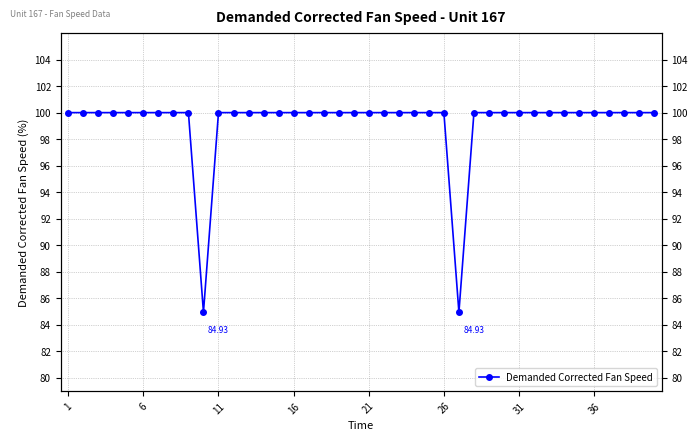

Reading right to left, list all the values displayed in this chart.

100.0	100.0	100.0	100.0	100.0	100.0	100.0	100.0	100.0	100.0	100.0	100.0	100.0	84.9	100.0	100.0	100.0	100.0	100.0	100.0	100.0	100.0	100.0	100.0	100.0	100.0	100.0	100.0	100.0	100.0	84.9	100.0	100.0	100.0	100.0	100.0	100.0	100.0	100.0	100.0